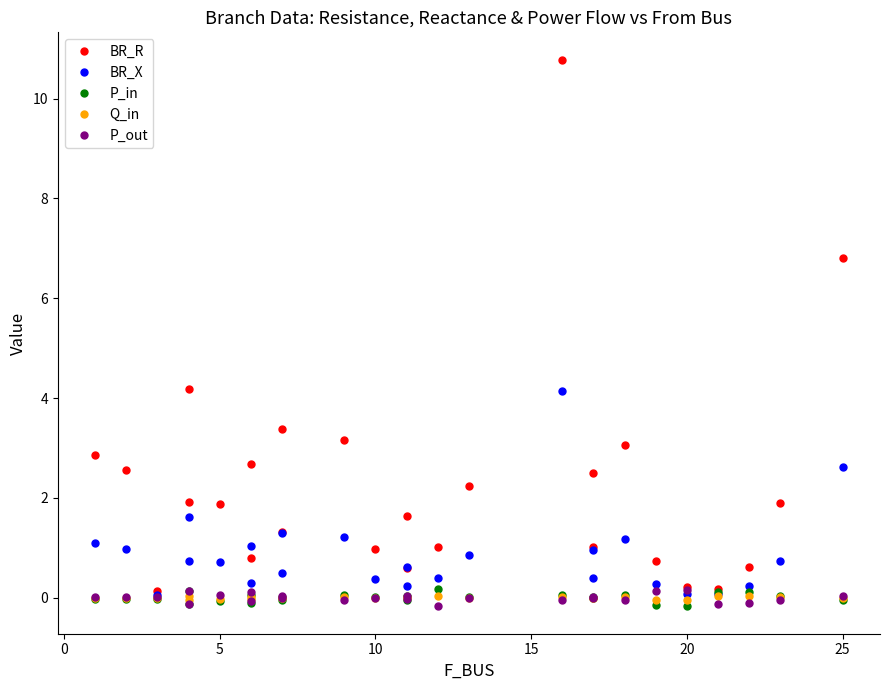

How many interior local peaks does the P_out series have?

8